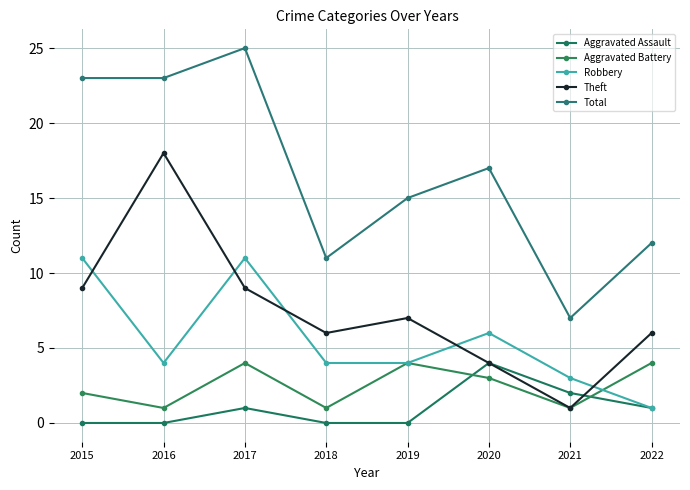

Is it true that Theft equals 2 at 2019?

False